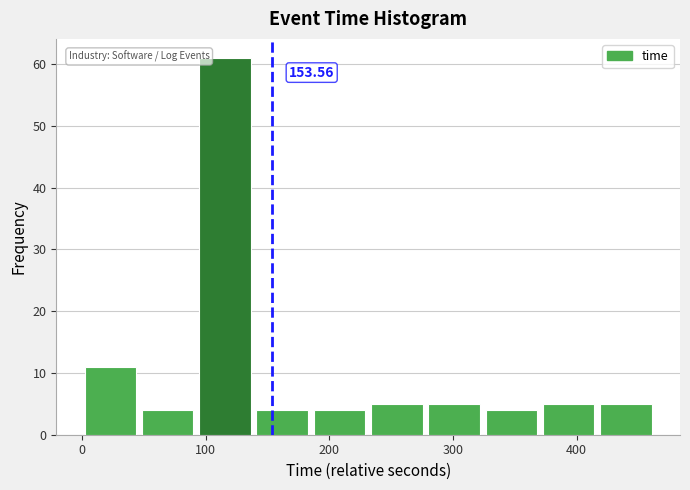

Which range on the x-axis has the tallest bar?

90 to 140